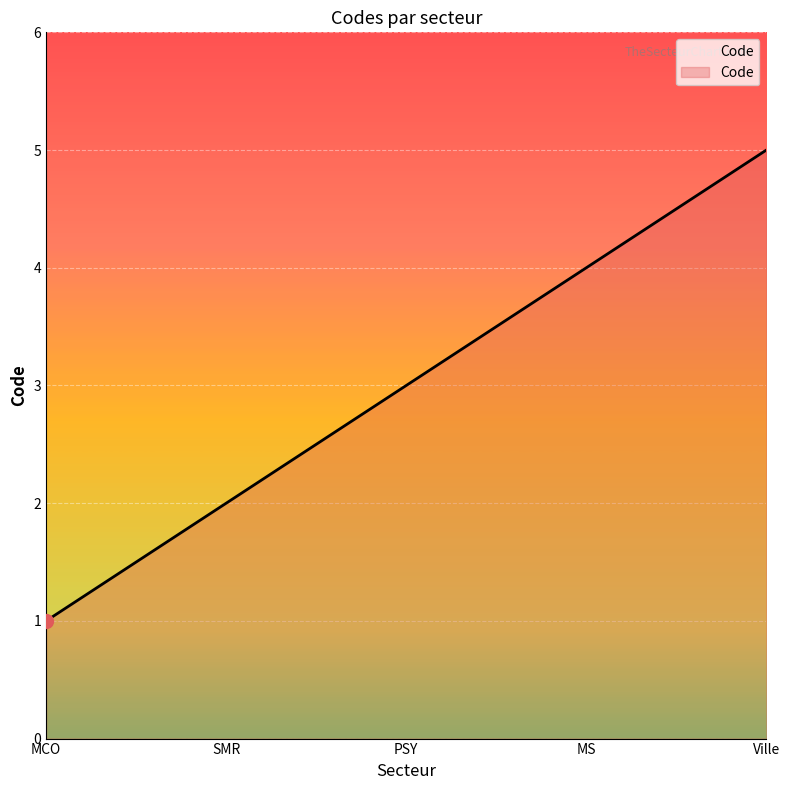

Read the value at MS.

4